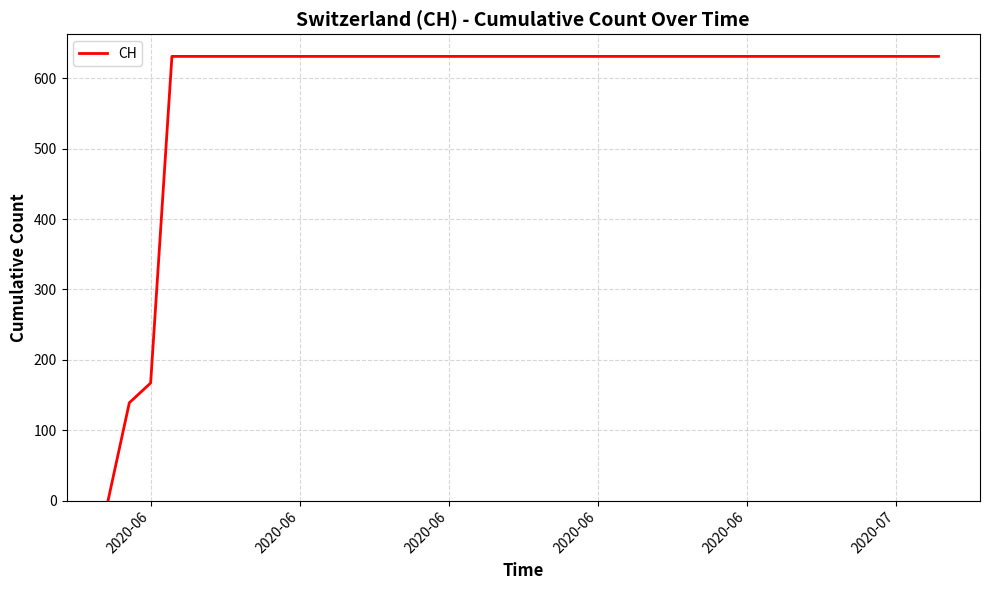

What is the difference between the maximum and minimum values?

631